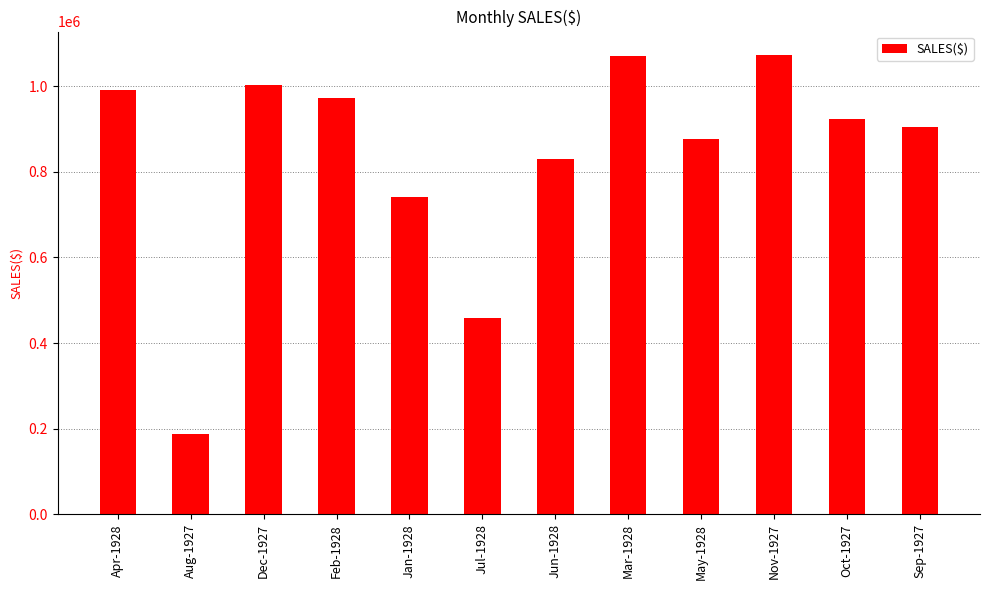

What is the label of the 11th bar from the left?

Oct-1927